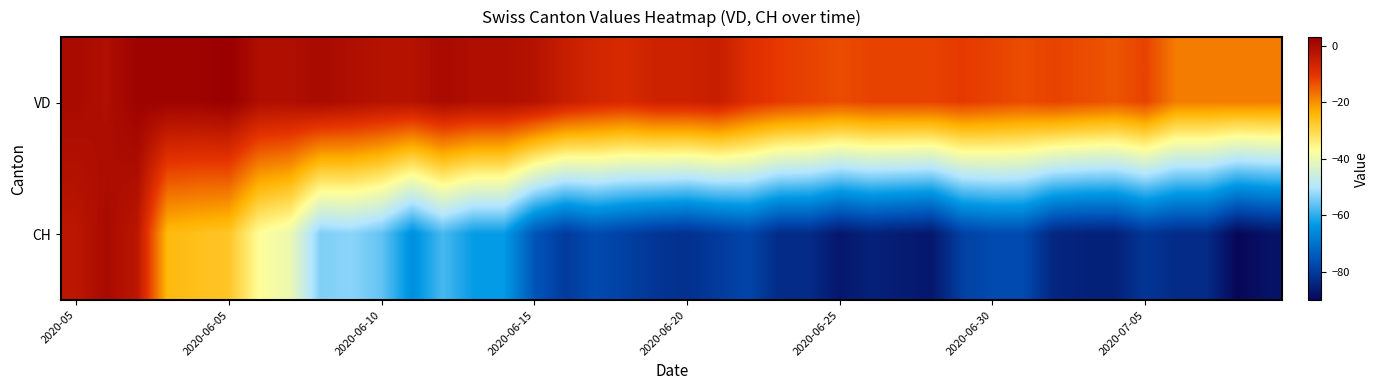

List the series in order of their peak value, highest first.

VD, CH